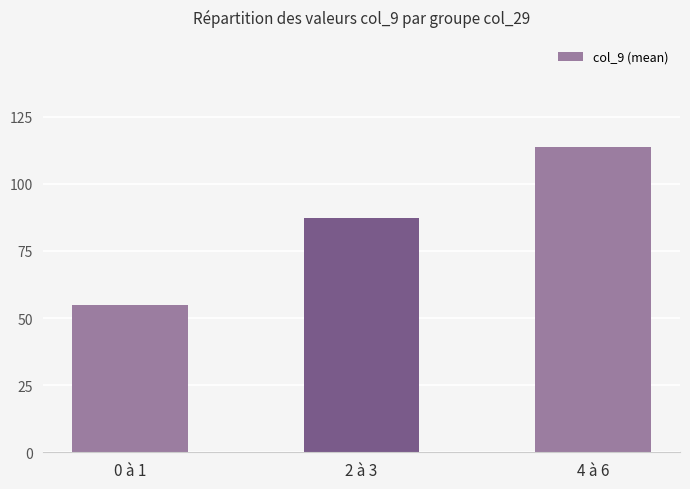

How many categories are shown in the chart?

3